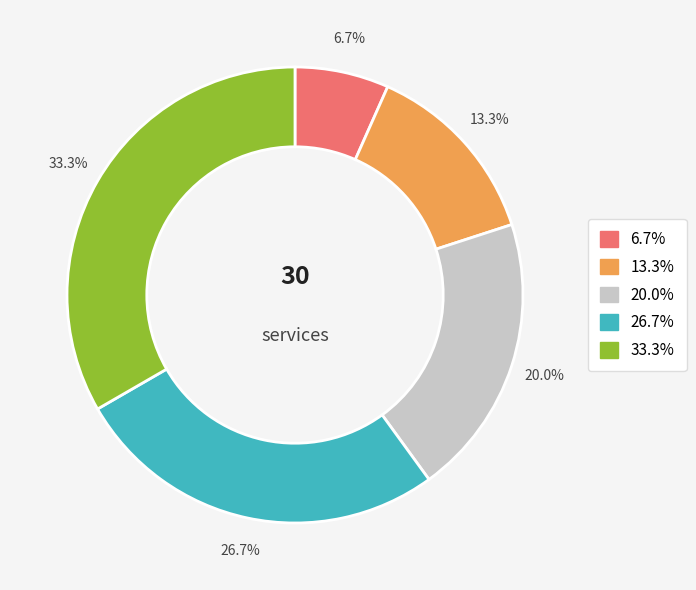

Is there any slice that represents more than half of the pie?

No